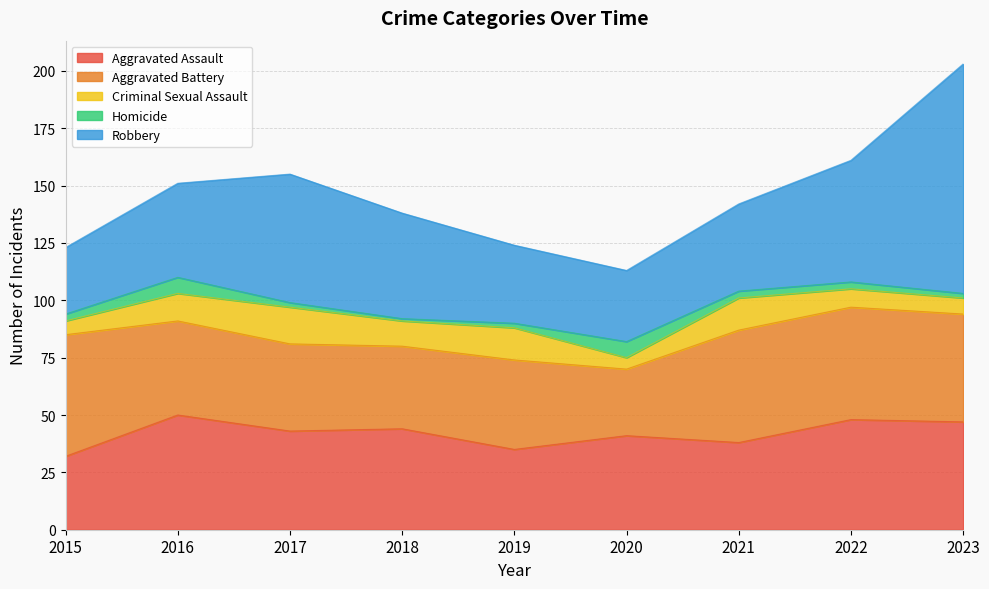

Which category has the lowest value in the Robbery series?

2015